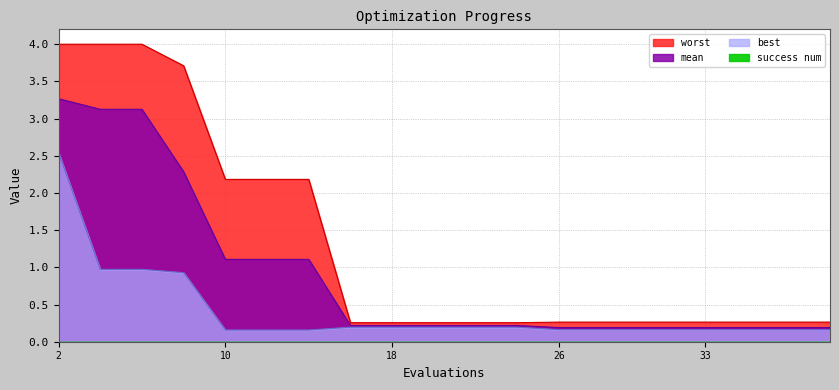

Which series has the widest spread of values?

worst